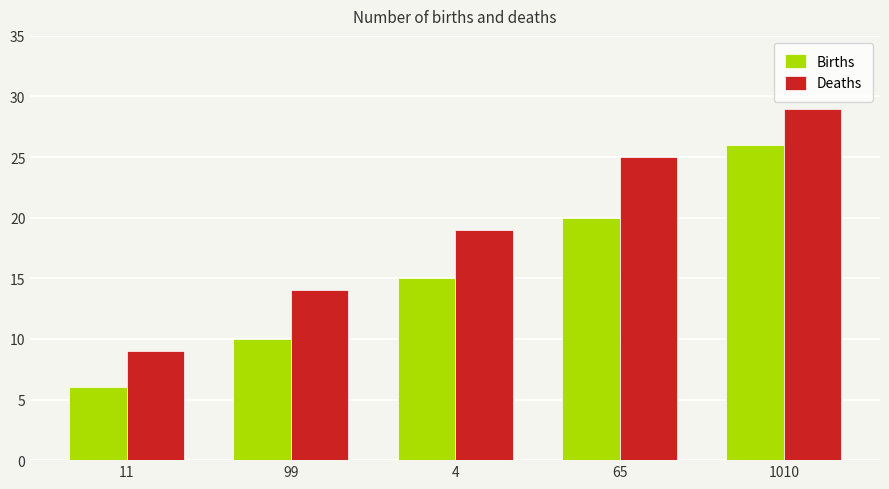

What is the difference between the second highest and second lowest values in the Births series?

10